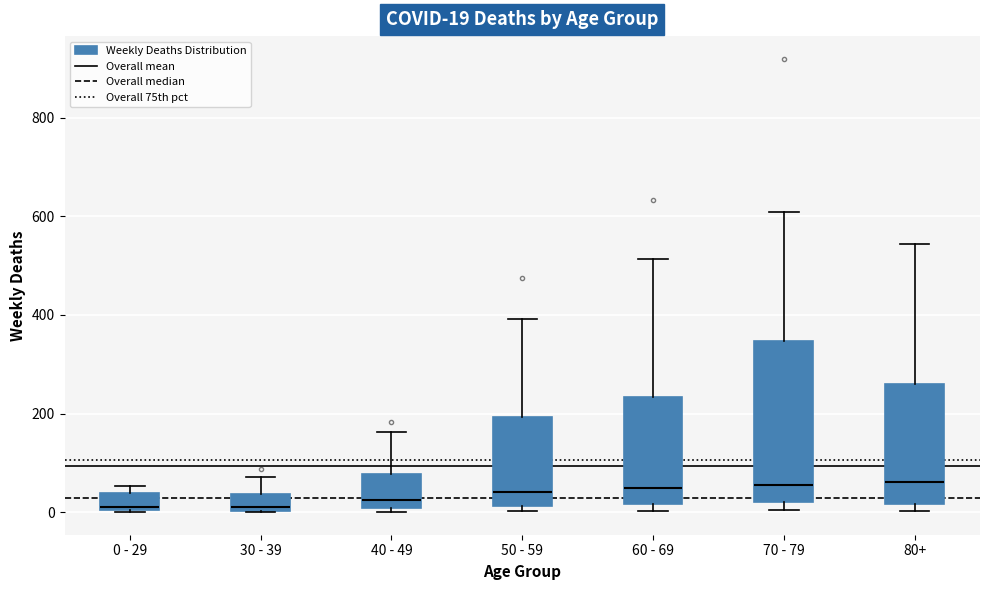

Comparing the boxes themselves (not the whiskers), which one is the tallest?

70 - 79